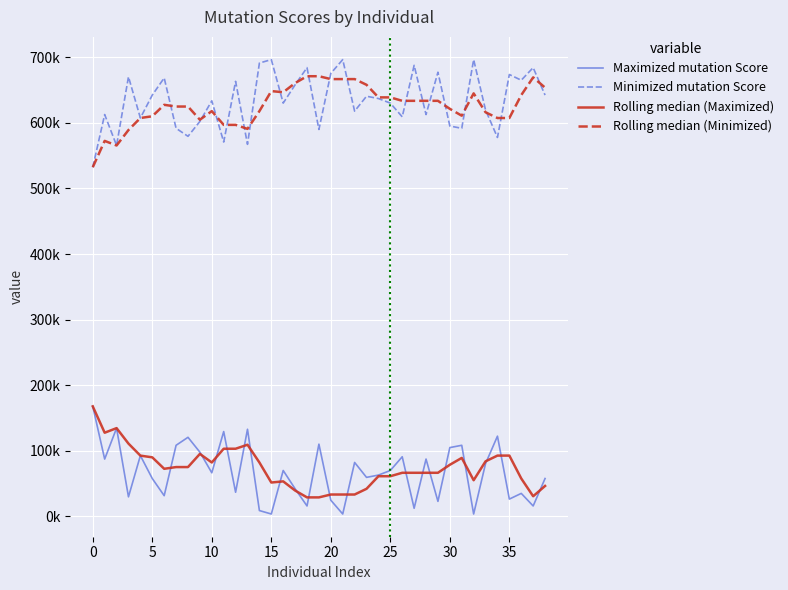

What are all the series names shown in the legend?

Maximized mutation Score, Minimized mutation Score, Rolling median (Maximized), Rolling median (Minimized)